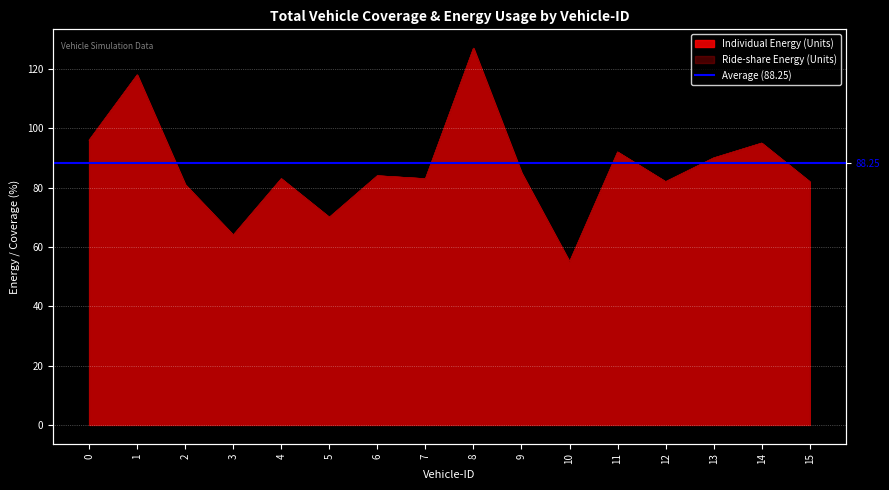

List the labels in order of Ride-share Energy value, smallest first.

10, 3, 5, 2, 12, 15, 4, 7, 6, 9, 13, 11, 14, 0, 1, 8